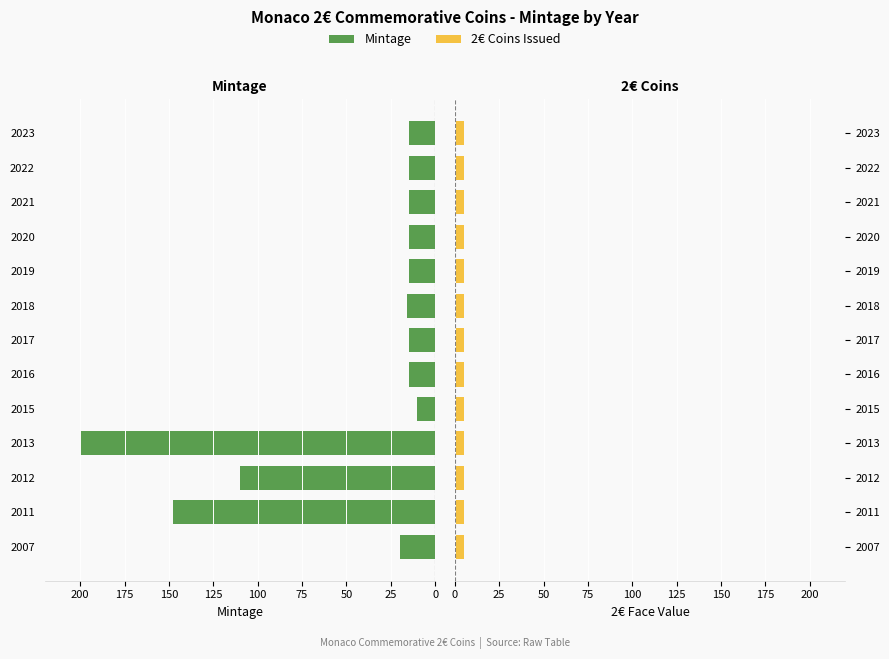

What is the maximum value shown in the chart?

200.0